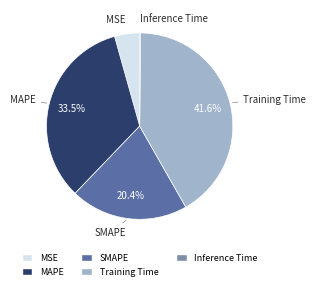

Is the sum of SMAPE and MSE greater than half?

No